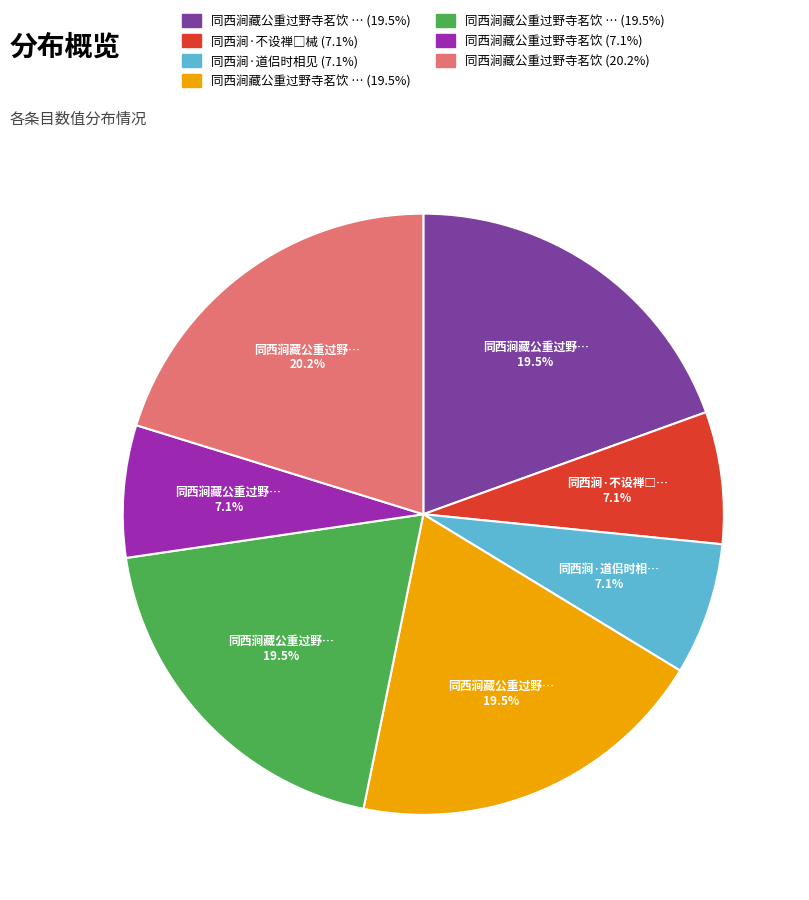

Is there any slice that represents more than half of the pie?

No